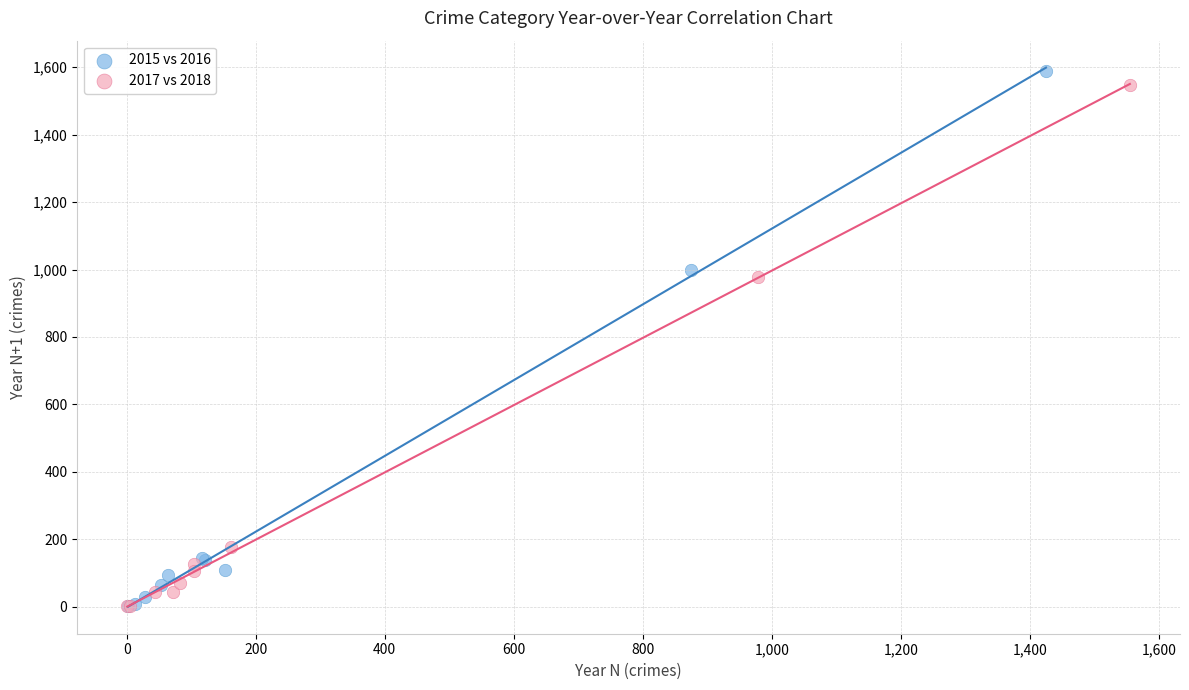

Which series has the largest Y range (max minus min)?

2015 vs 2016